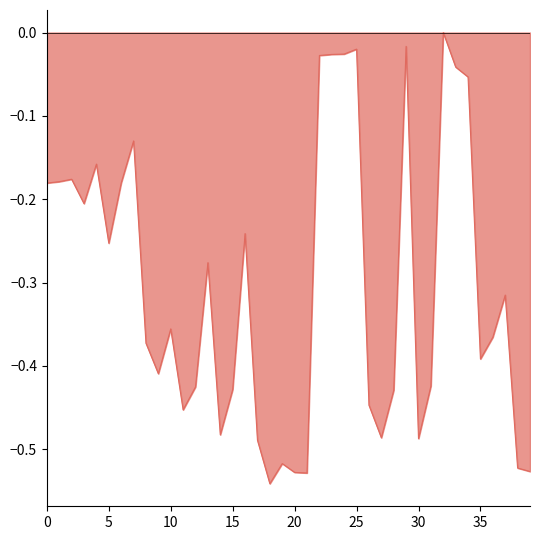

How many series are shown in this chart?

1